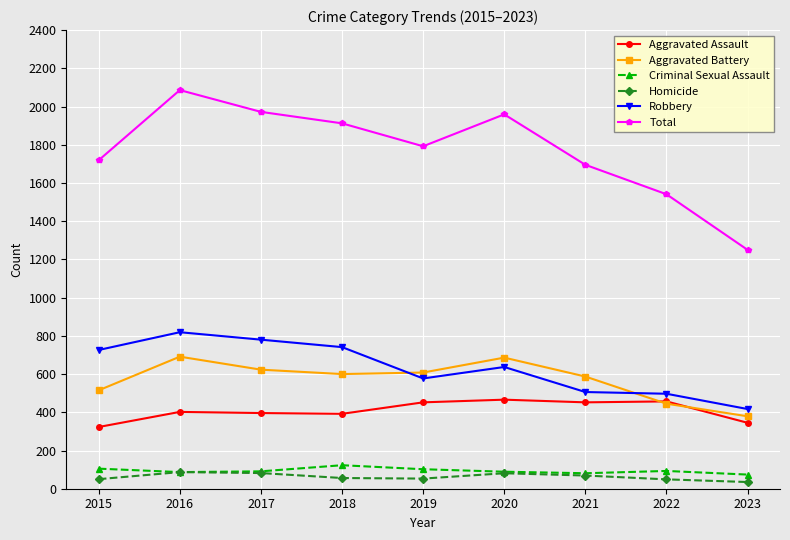

The Robbery series shows 417 at 2023. True or false?

True